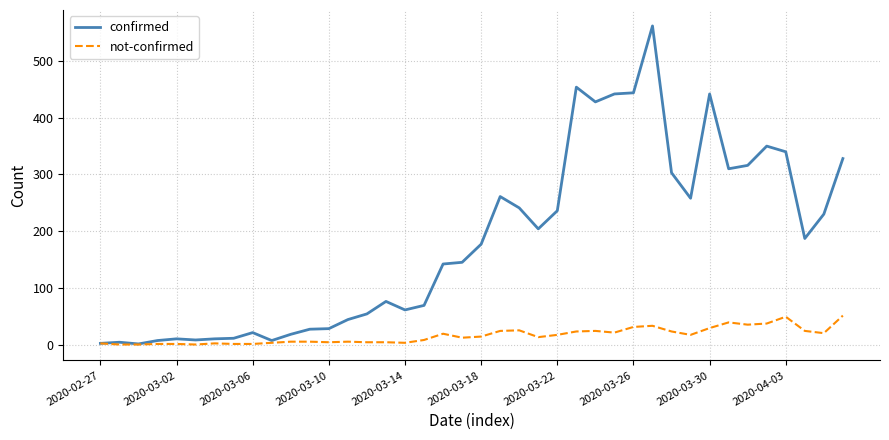

Which series has the widest spread of values?

confirmed